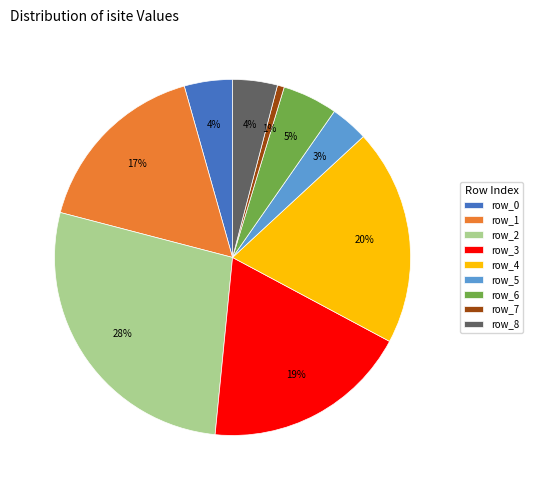

What is the largest slice in the pie chart?

row_2